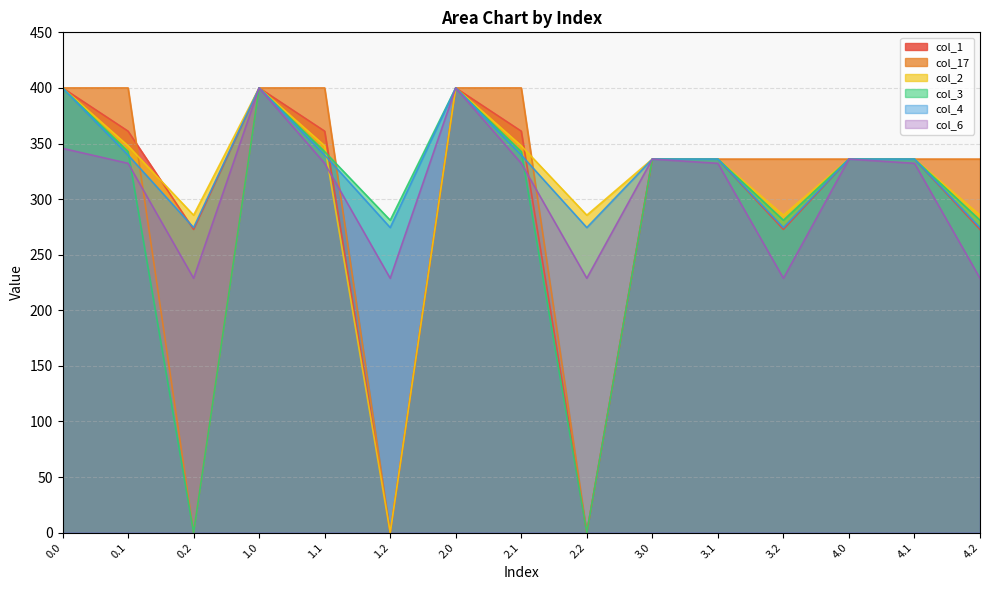

In col_1, how many points are higher than both neighbors (excluding endpoints)?

2